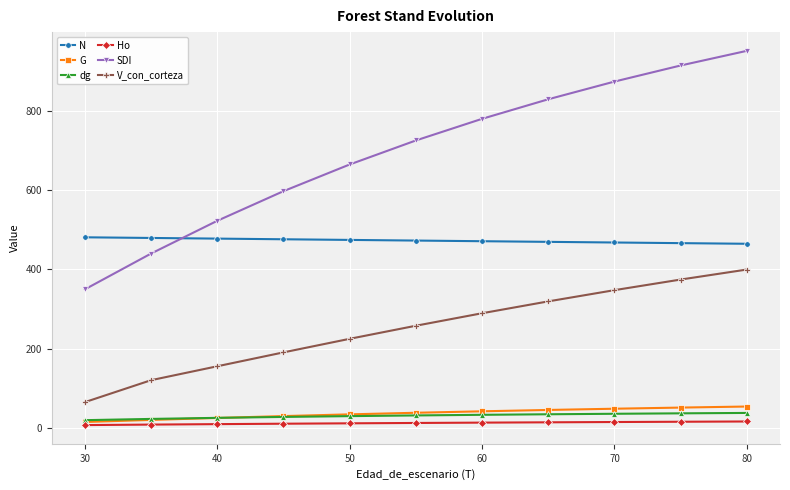

What is the smallest value displayed?

8.2